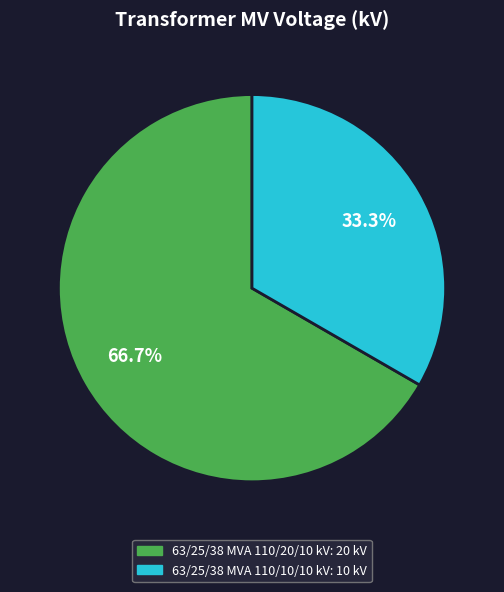

What is the ratio of the value at 63/25/38 MVA 110/20/10 kV to the value at 63/25/38 MVA 110/10/10 kV?

2.0